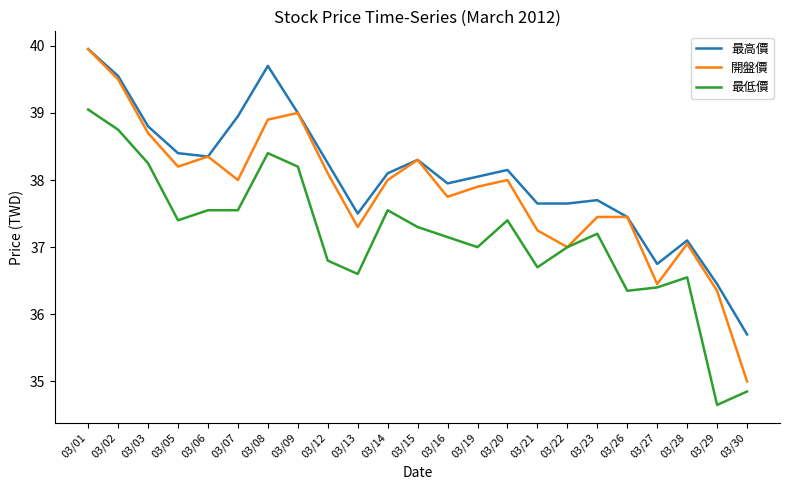

The 最高價 series shows 38.8 at 03/03. True or false?

True